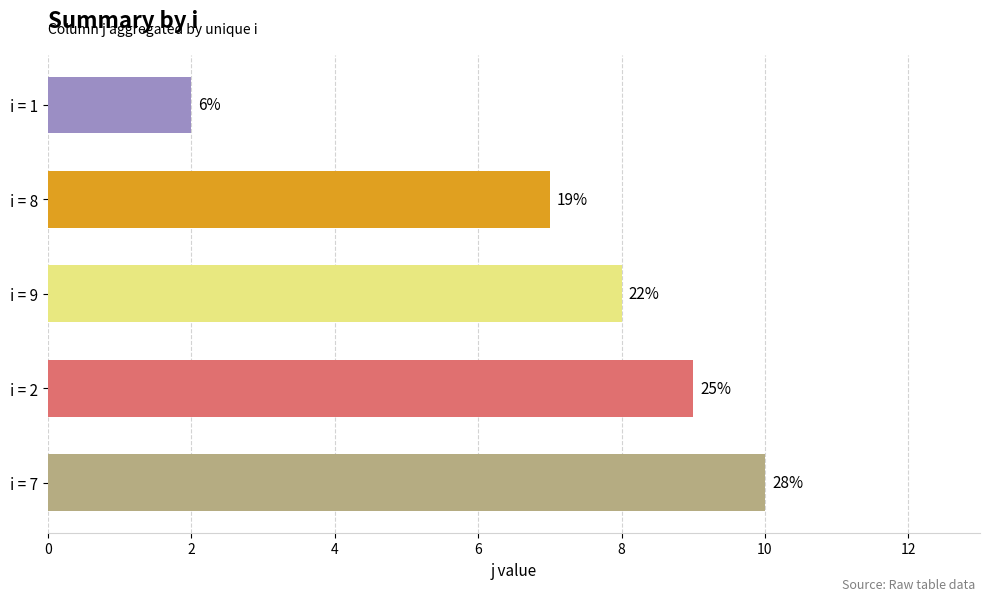

Does the chart contain stacked bars?

No